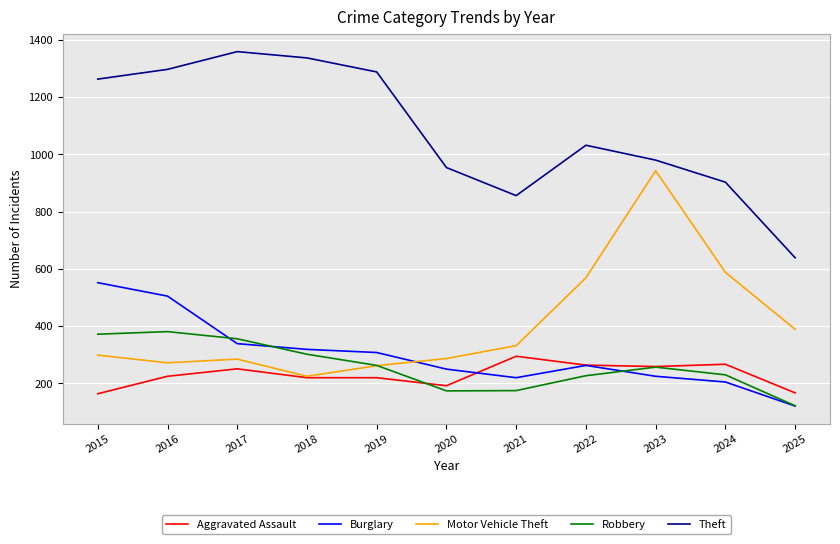

Which series changed the most between 2022 and 2024?

Theft